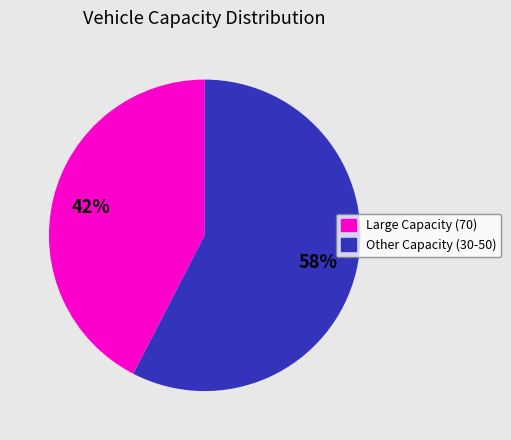

Between Other Capacity (30-50) and Large Capacity (70), which is larger?

Other Capacity (30-50)